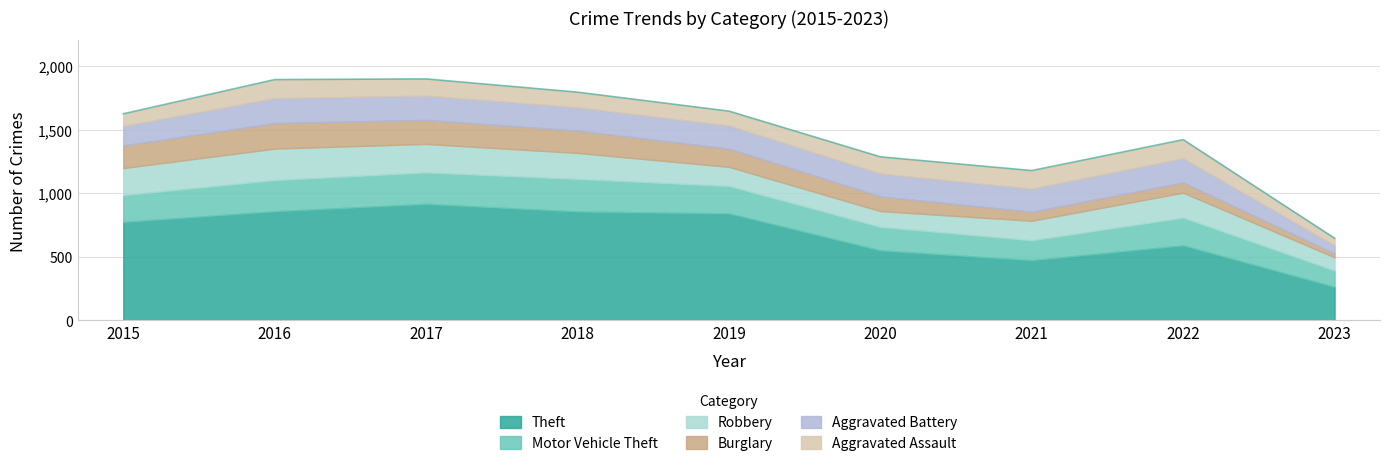

How many interior local peaks does the Aggravated Battery series have?

2